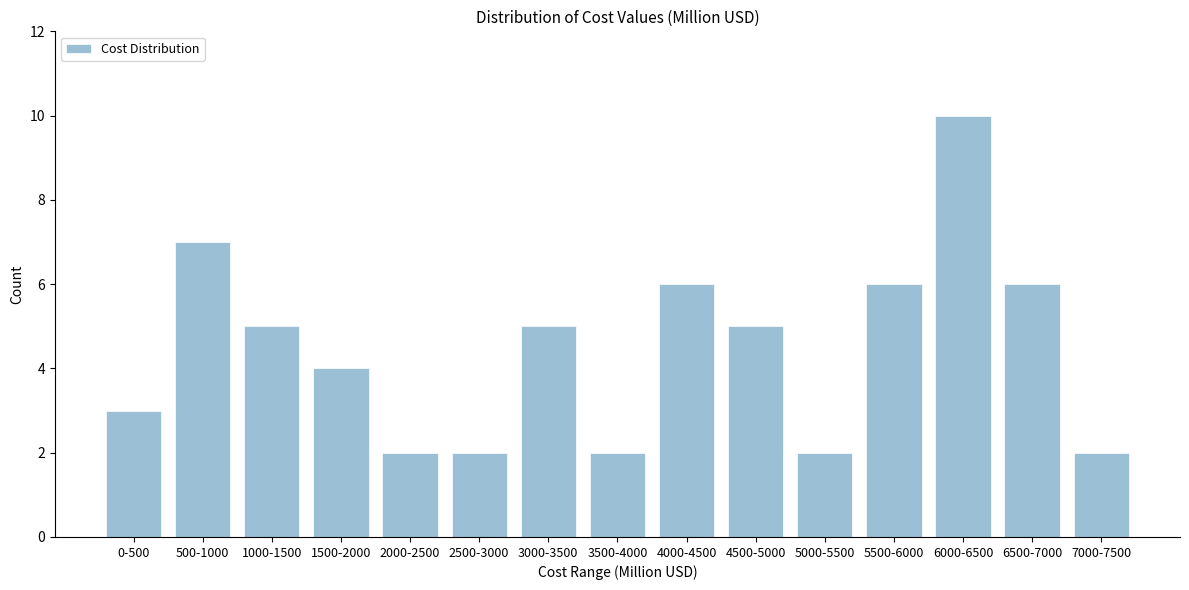

Reading left to right, extract all data points from this chart.

0-500=3	500-1000=7	1000-1500=5	1500-2000=4	2000-2500=2	2500-3000=2	3000-3500=5	3500-4000=2	4000-4500=6	4500-5000=5	5000-5500=2	5500-6000=6	6000-6500=10	6500-7000=6	7000-7500=2